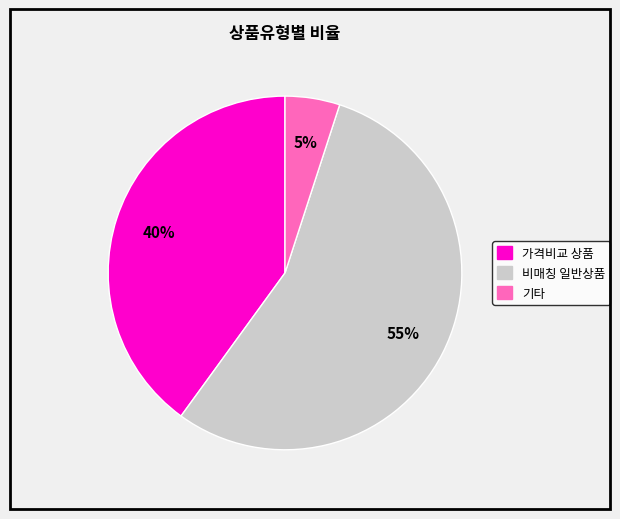

Count the number of slices in the pie.

3